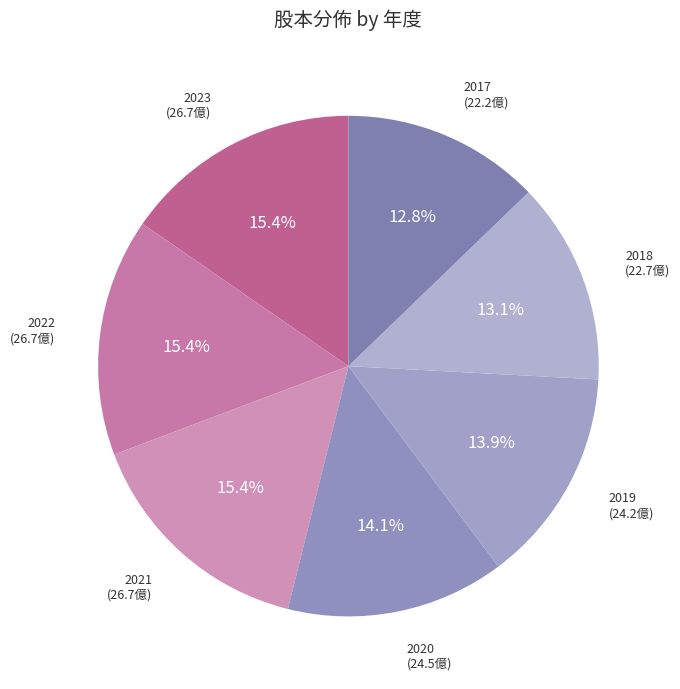

How many slices are in this pie chart?

7